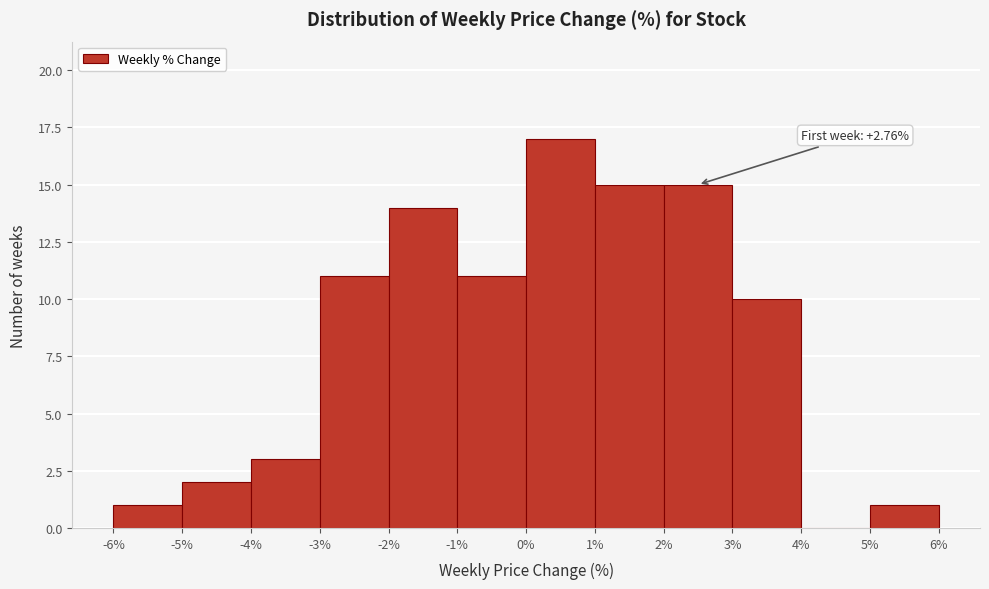

Over which range of the x-axis is the bar tallest?

0% to 1%